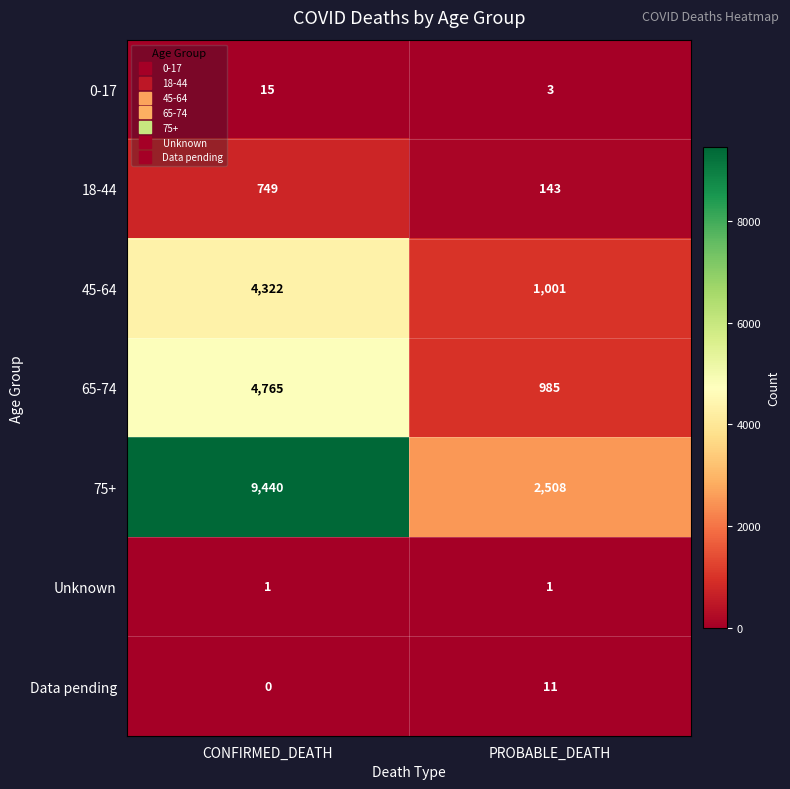

Reading left to right, transcribe all the data shown in this chart.

0-17: 15	3
18-44: 749	143
45-64: 4322	1001
65-74: 4765	985
75+: 9440	2508
Unknown: 1	1
Data pending: 0	11